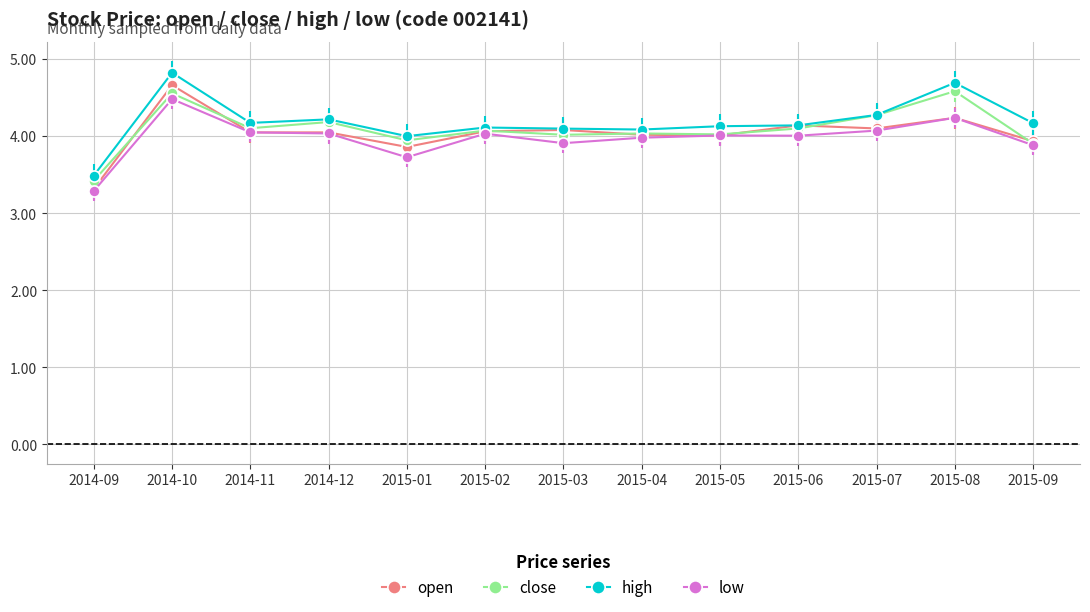

At which category does the chart reach its peak across all series?

2014-10